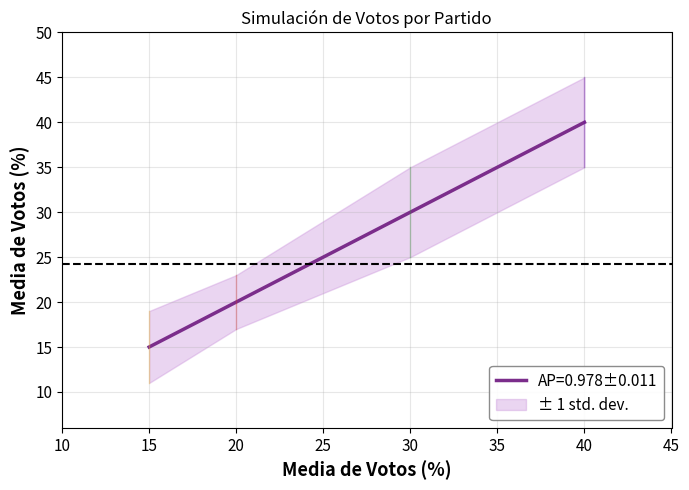

Is it true that UNIDAD equals 8 at UNIDAD?

False